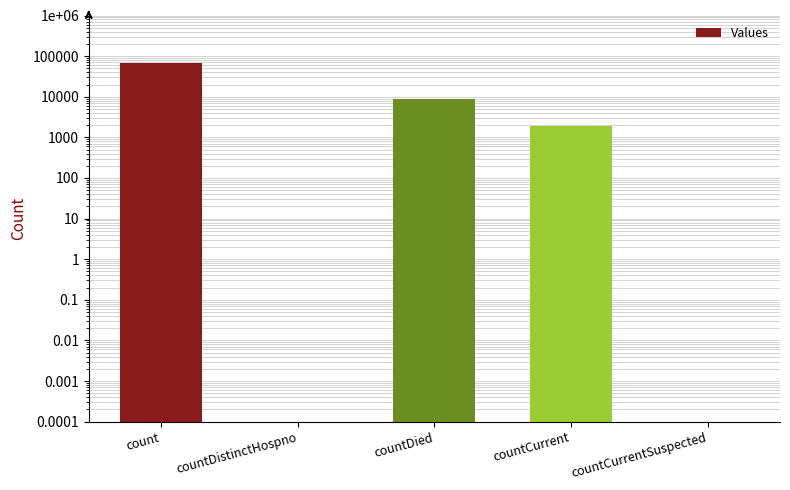

What is the label of the 1st bar from the right?

countCurrentSuspected